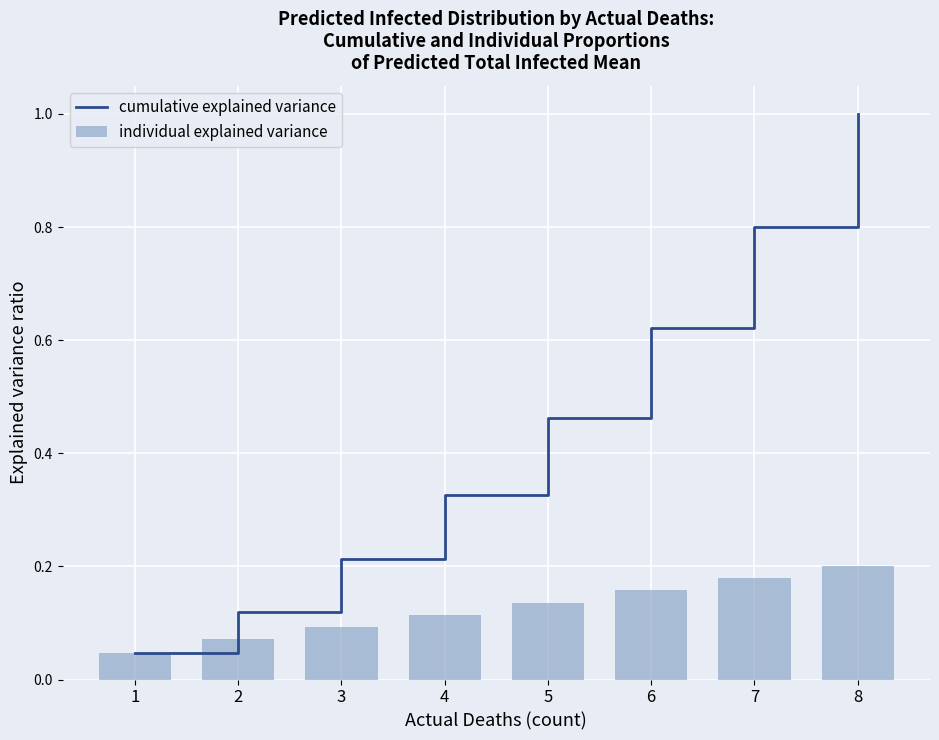

What is the value of the cumulative explained variance bar at the 8th from the left?

1.0